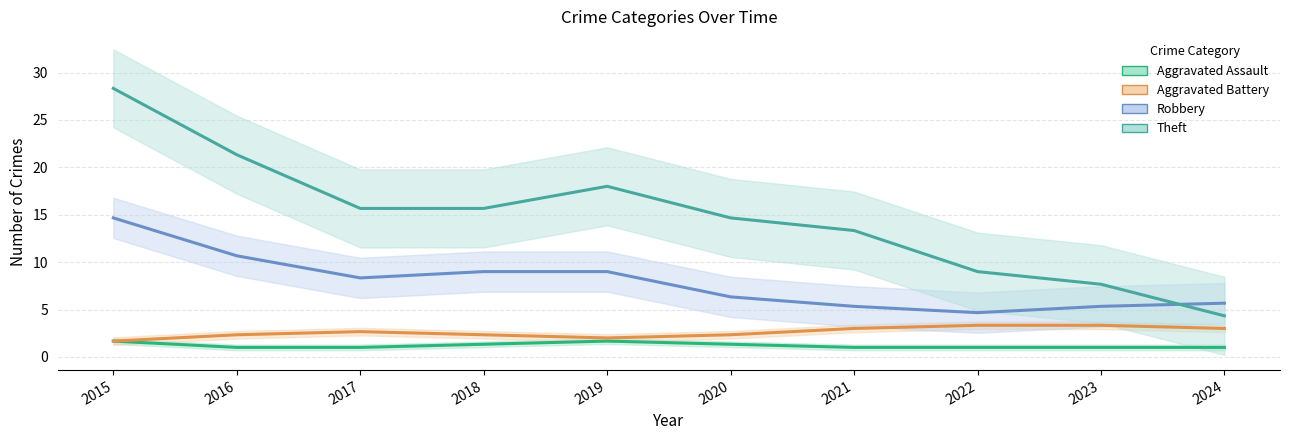

What are all the series names shown in the legend?

Aggravated Assault, Aggravated Battery, Robbery, Theft